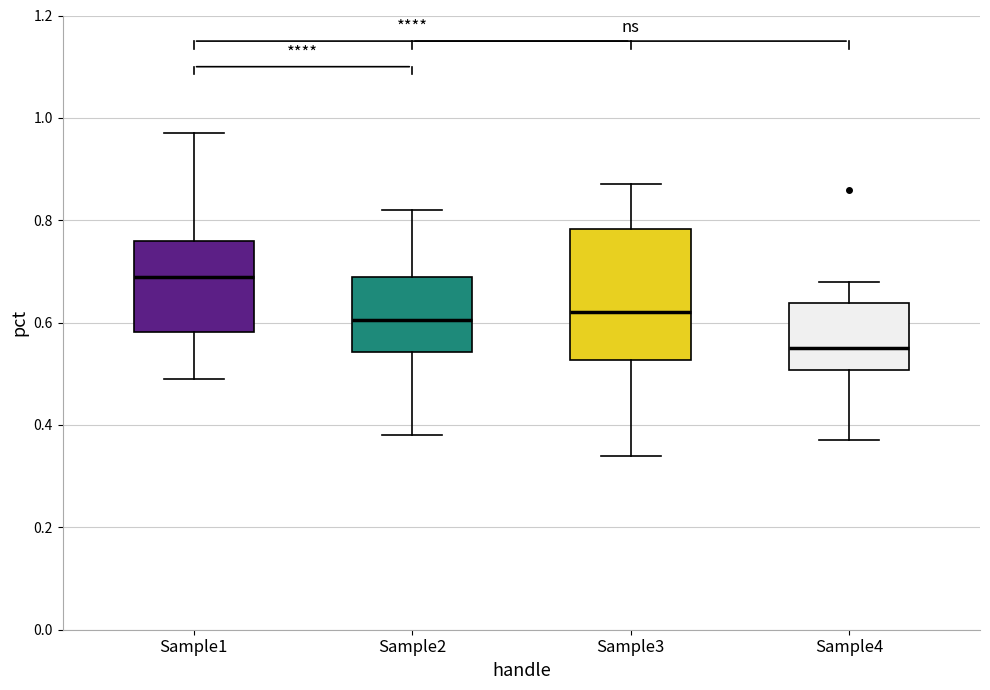

Reading left to right, transcribe this box plot: for each box, give where its median line is, the range the box spans, and where its two whiskers end, as read against the y-axis. The values are not printed on the chart, so give them approximately, as read against the axis.

Sample1: median 0.70, box 0.58 to 0.76, whiskers 0.50 to 0.98
Sample2: median 0.60, box 0.54 to 0.70, whiskers 0.38 to 0.82
Sample3: median 0.62, box 0.52 to 0.78, whiskers 0.34 to 0.88
Sample4: median 0.56, box 0.50 to 0.64, whiskers 0.38 to 0.68